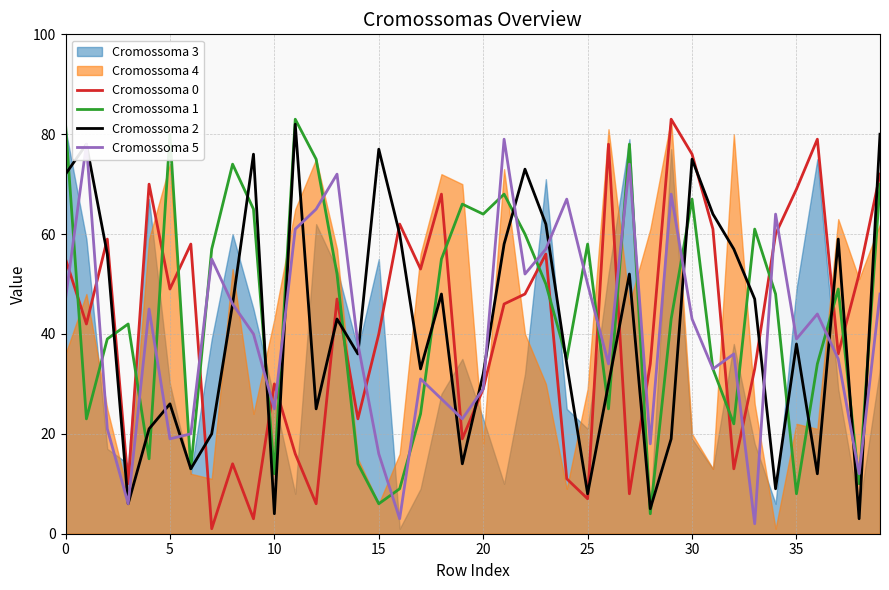

True or false: Cromossoma 0 has a value of 79 at 36.

True